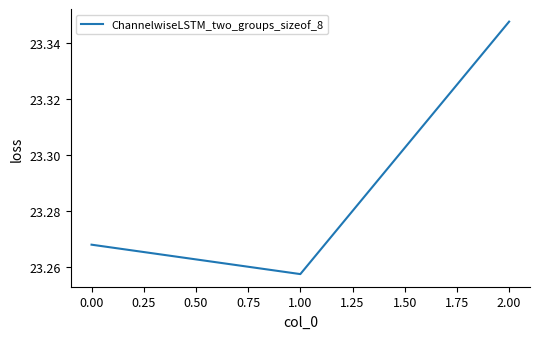

What position from the left is 0.00?

1